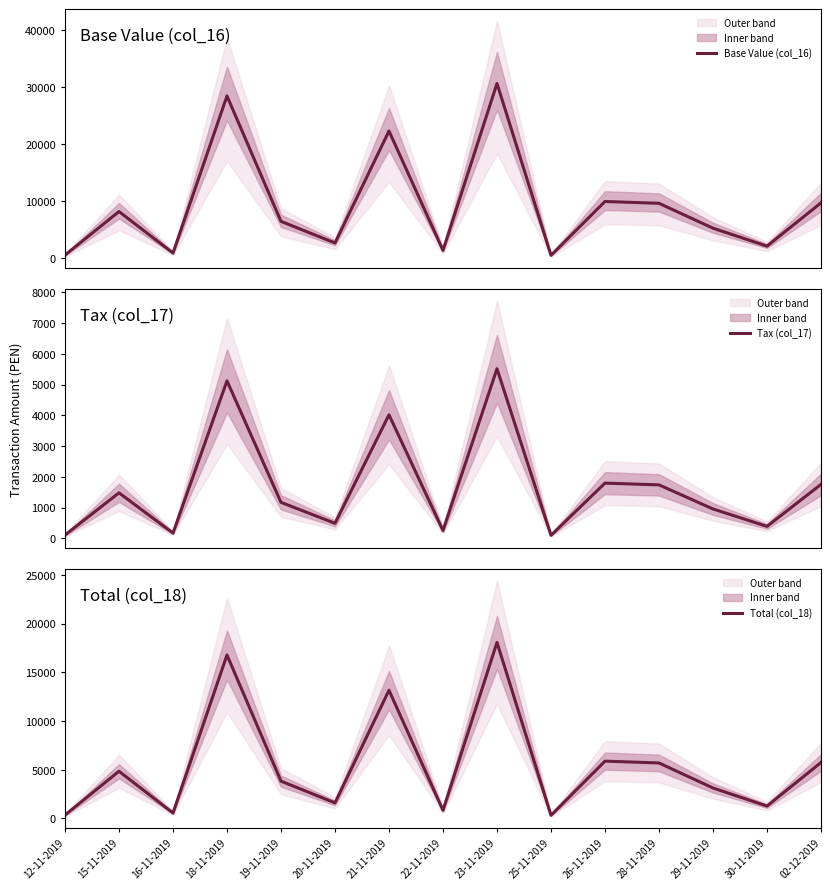

What is the label of the 4th point from the right?

28-11-2019